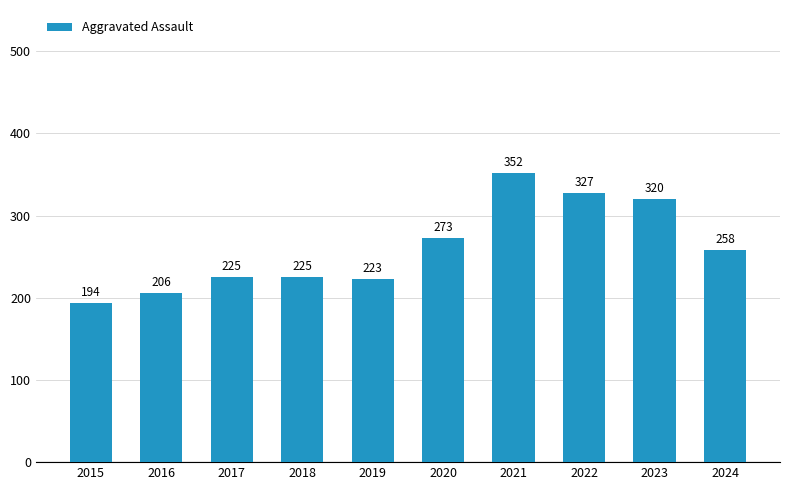

What is the value of the 6th bar from the left?

273